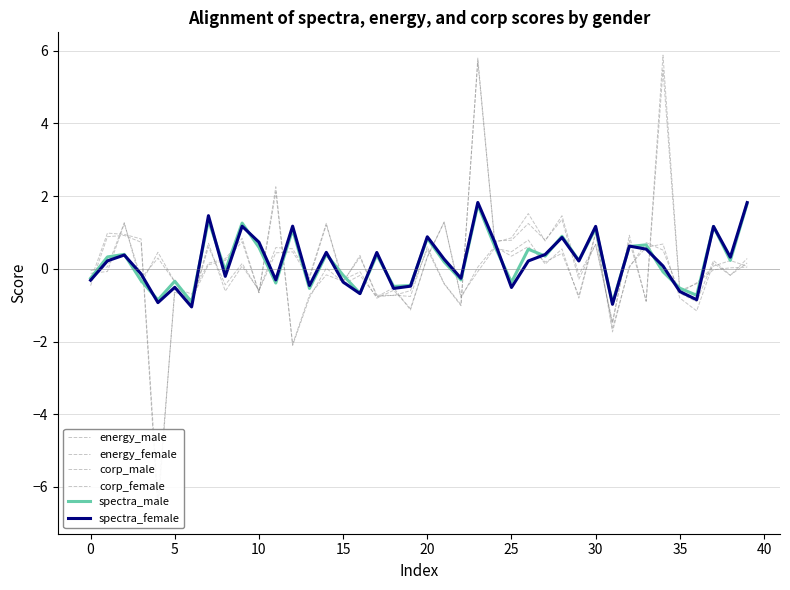

Is this an area chart (filled region under the line)?

No